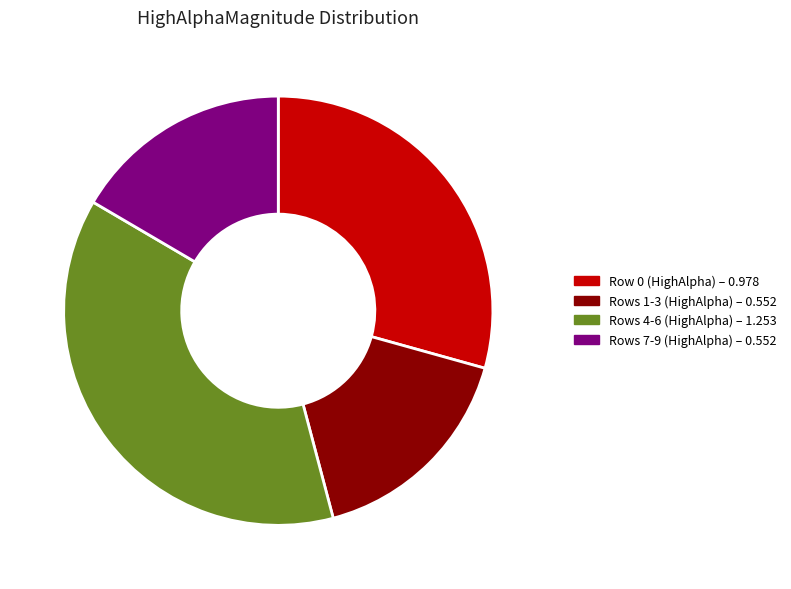

Is there a majority slice in this chart?

No